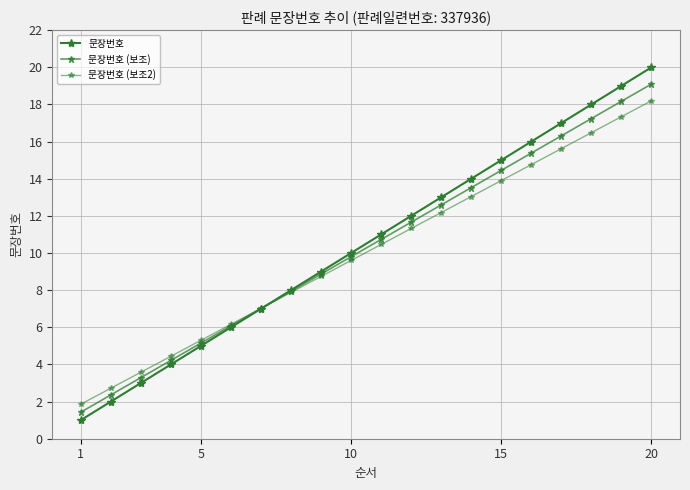

How many data points does each series have?

20